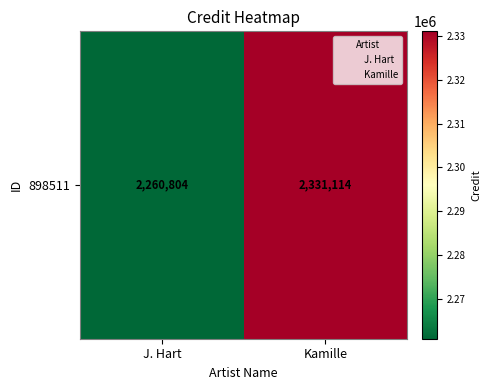

Reading left to right, what are all the values shown in this chart?

2260804	2331114